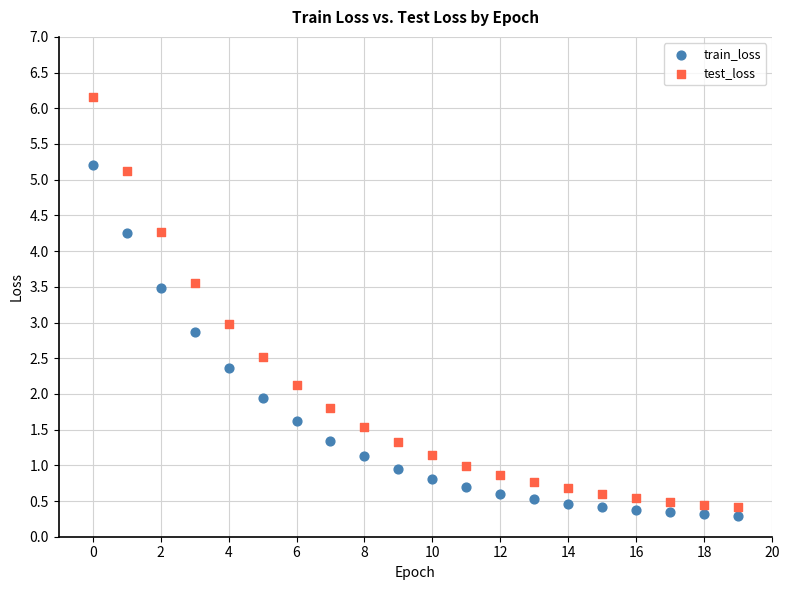

Which series reaches the maximum Y coordinate?

test_loss